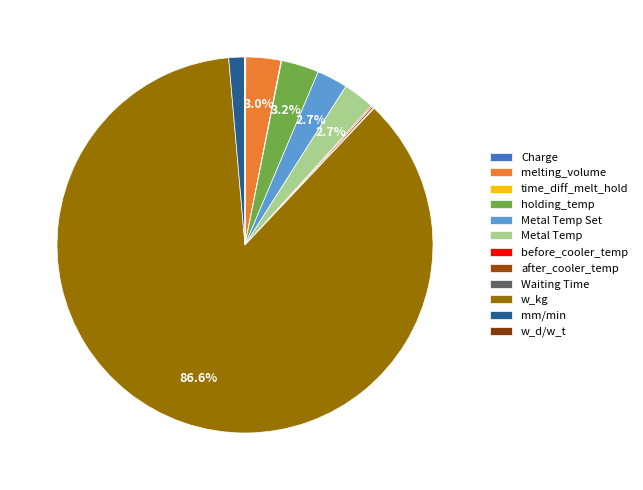

What portion of the pie excludes w_d/w_t?

100.0%